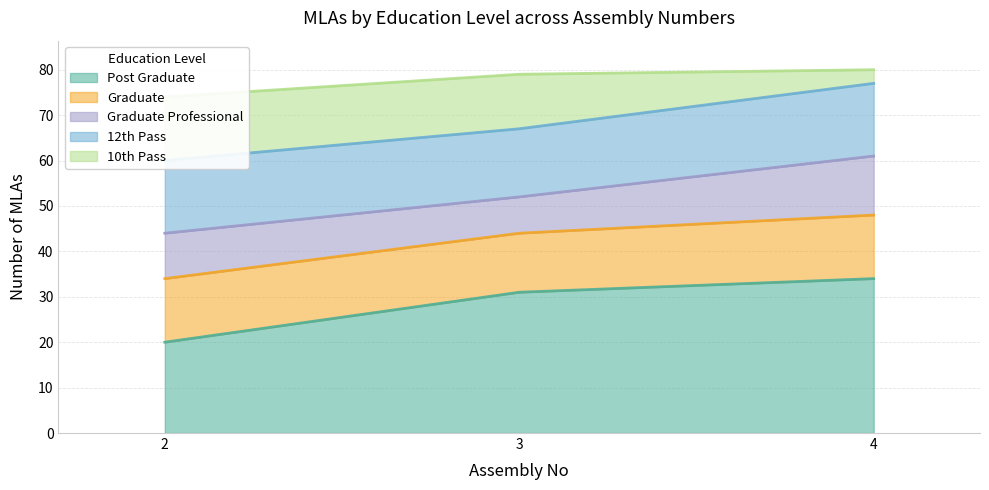

What is the sum of all Graduate values?

41